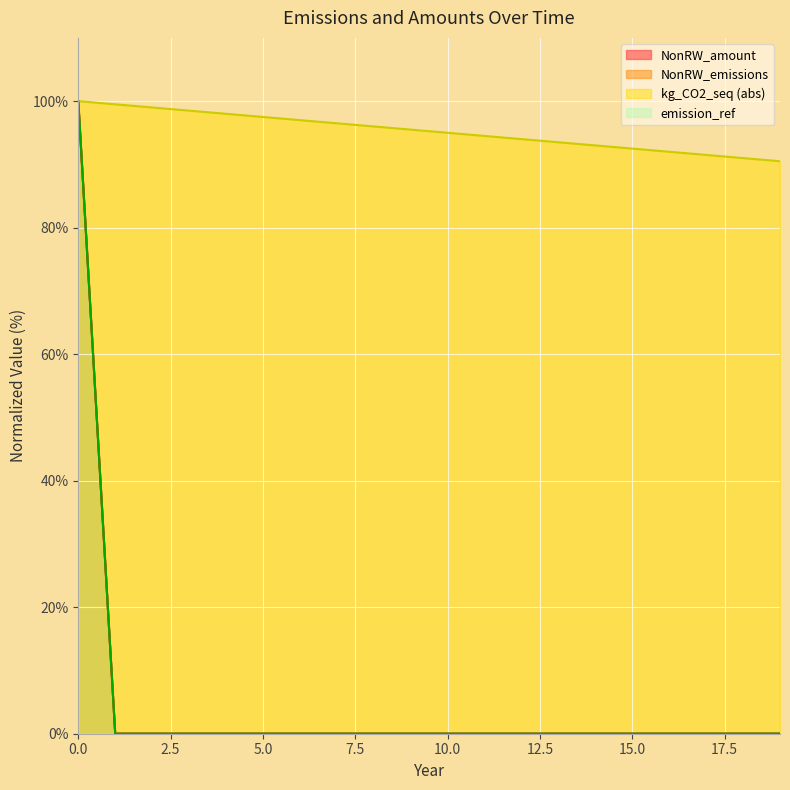

What is the sum of all emission_ref values?

100